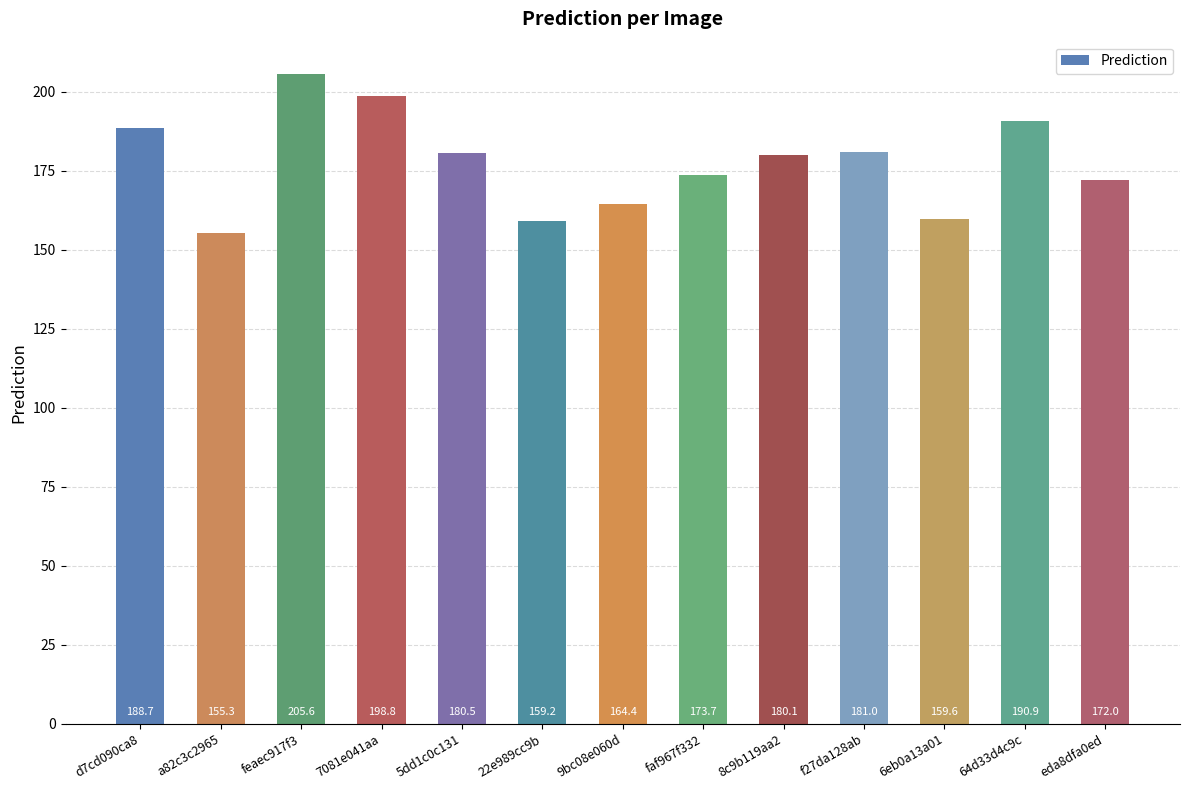

What is the ratio of the value at 5dd1c0c131 to the value at 64d33d4c9c?

0.9